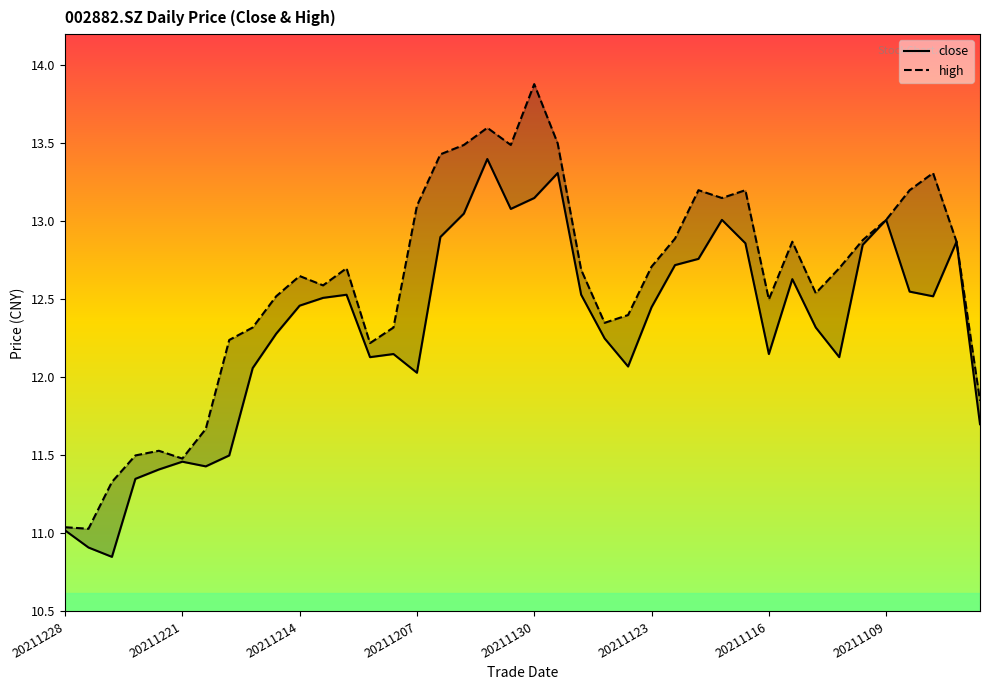

True or false: close and high cross at least once.

False